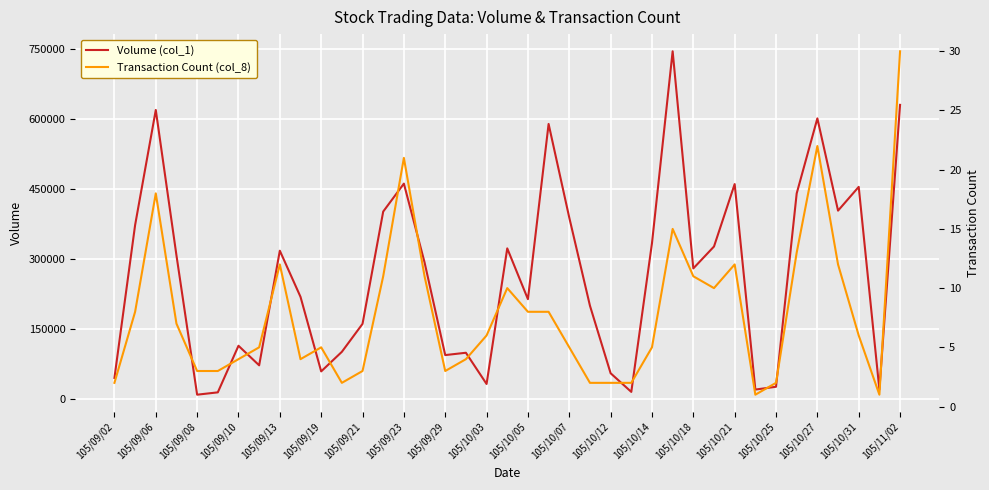

Which series changed the most between 105/09/06 and 105/09/29?

Volume (col_1)